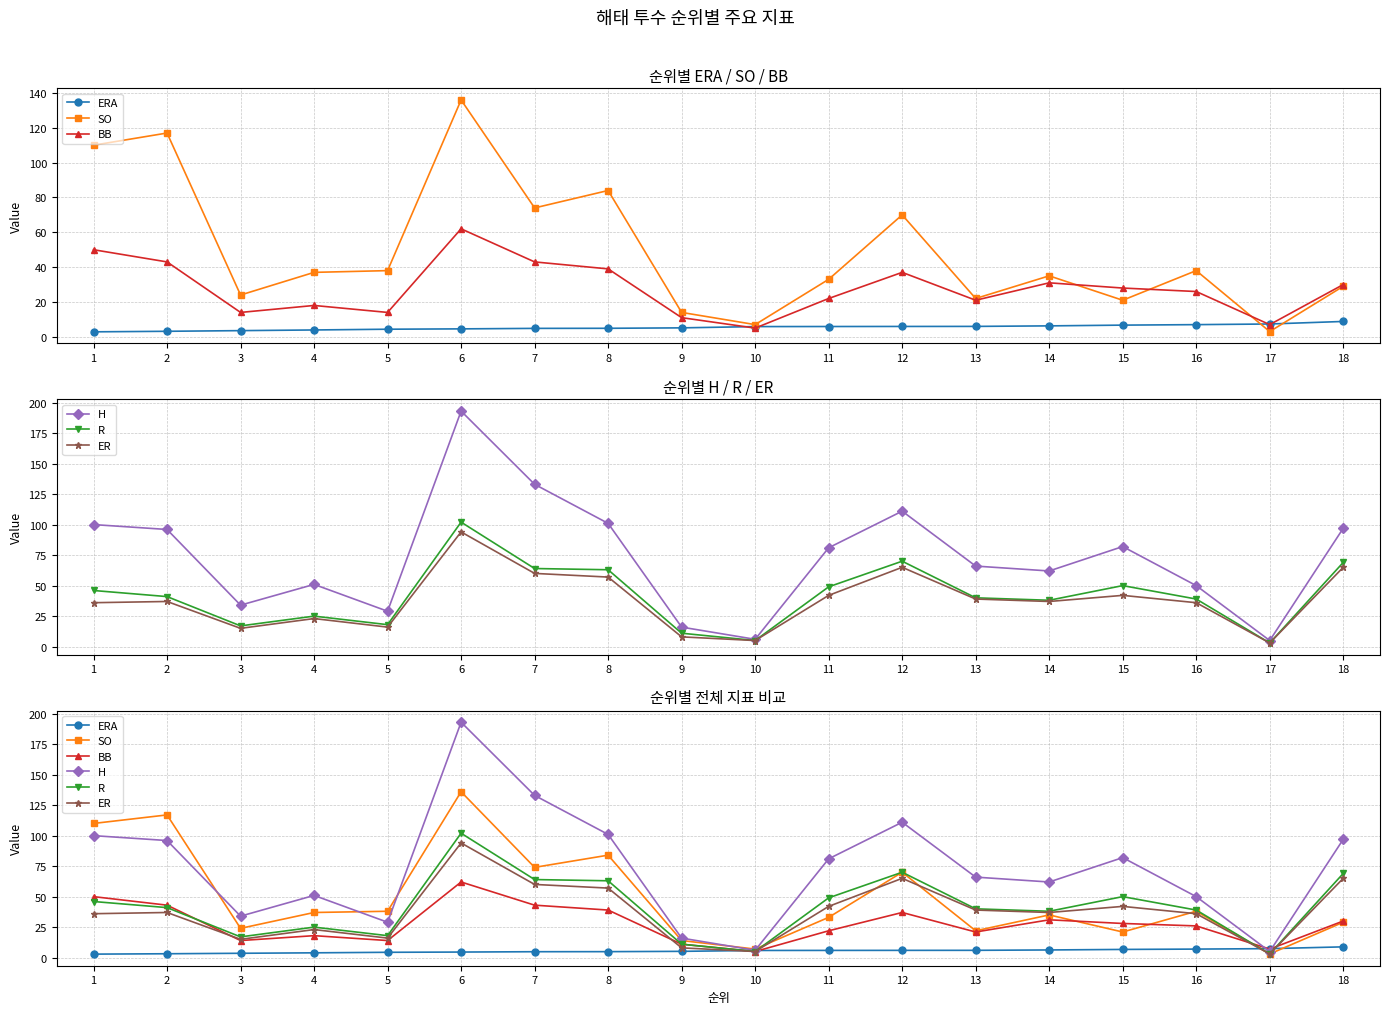

True or false: H has a value of 16.0 at 9.

True